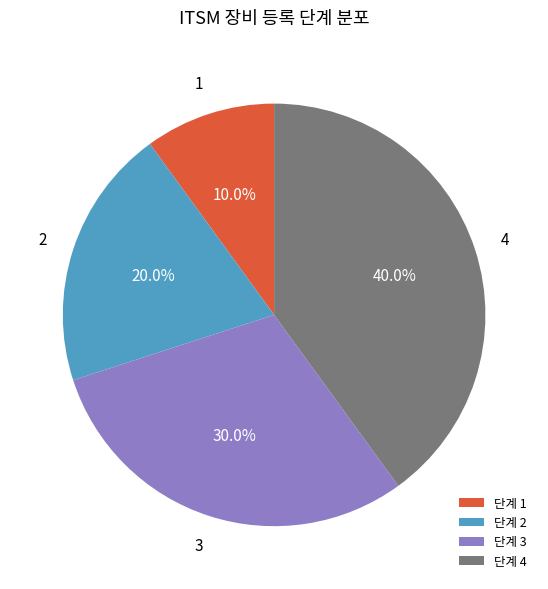

What is the total percentage of 단계 3 and 단계 1?

40.0%